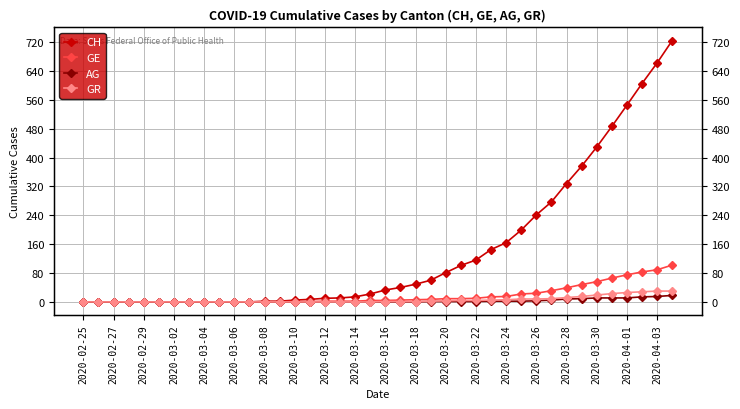

At how many categories does at least one series exceed 257?

9